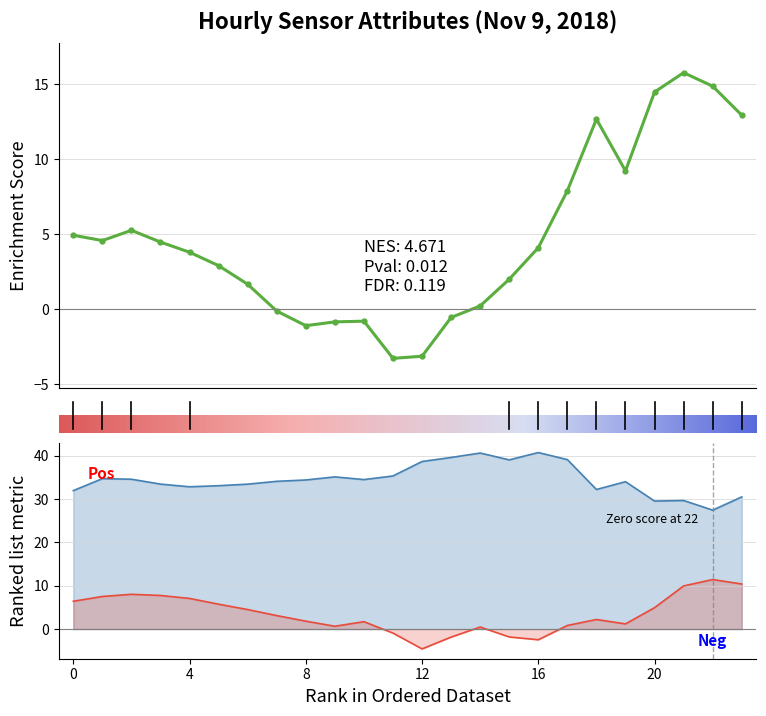

True or false: ATT10 has a value of 0.1 at 14.

False